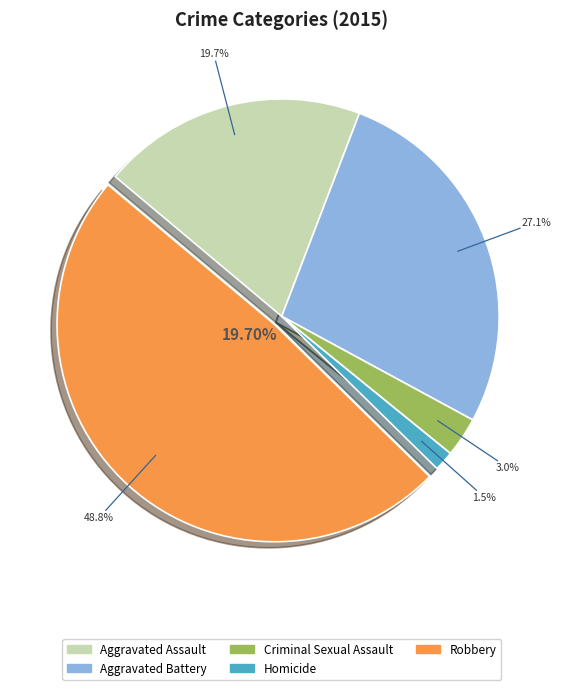

The Robbery slice represents 49% of the pie. True or false?

True